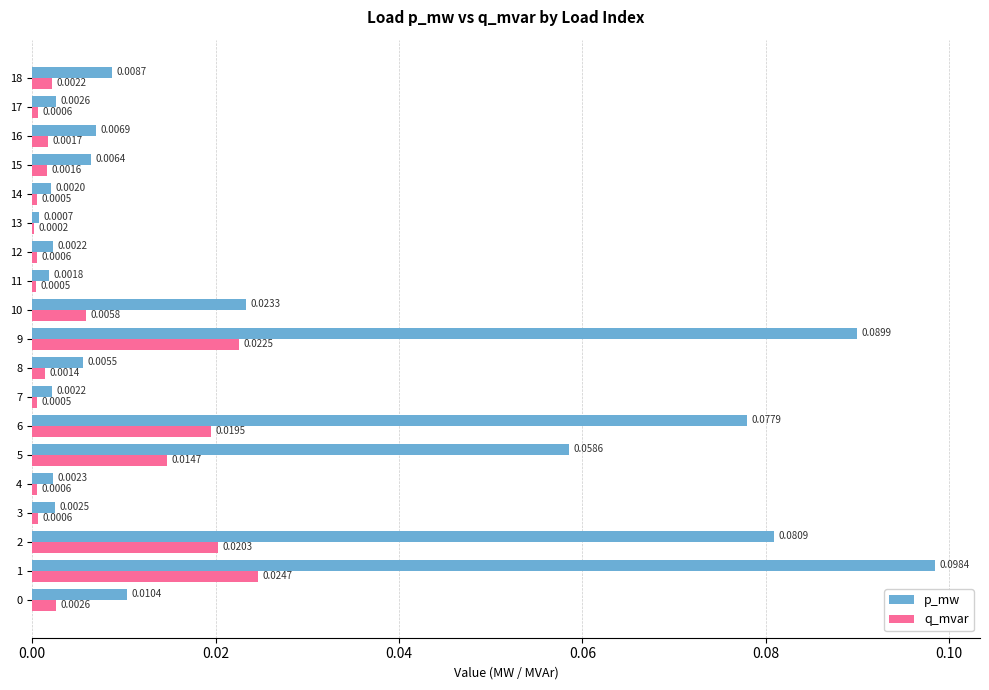

Which series changed the most between 3 and 15?

p_mw